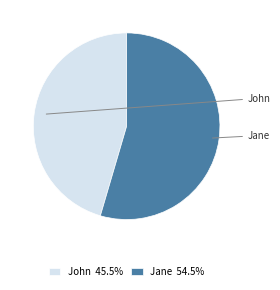

What is the majority slice?

Jane